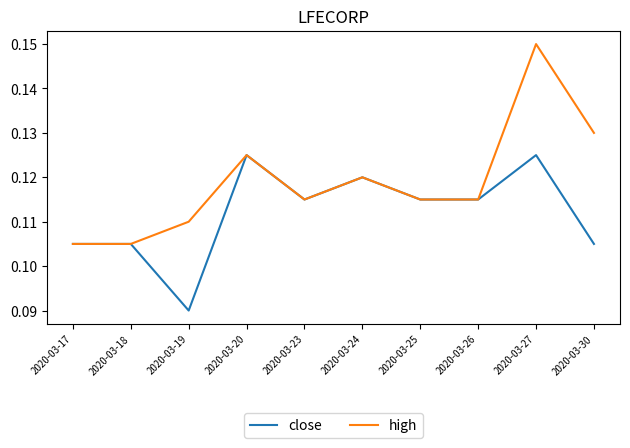

List the series in order of their overall mean, highest first.

high, close